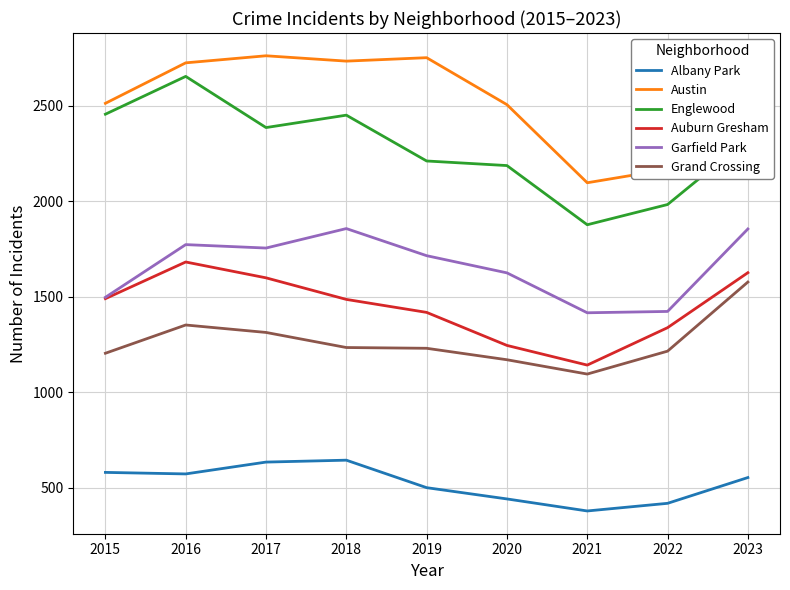

True or false: Englewood has more than 0 points higher than both neighbors.

True